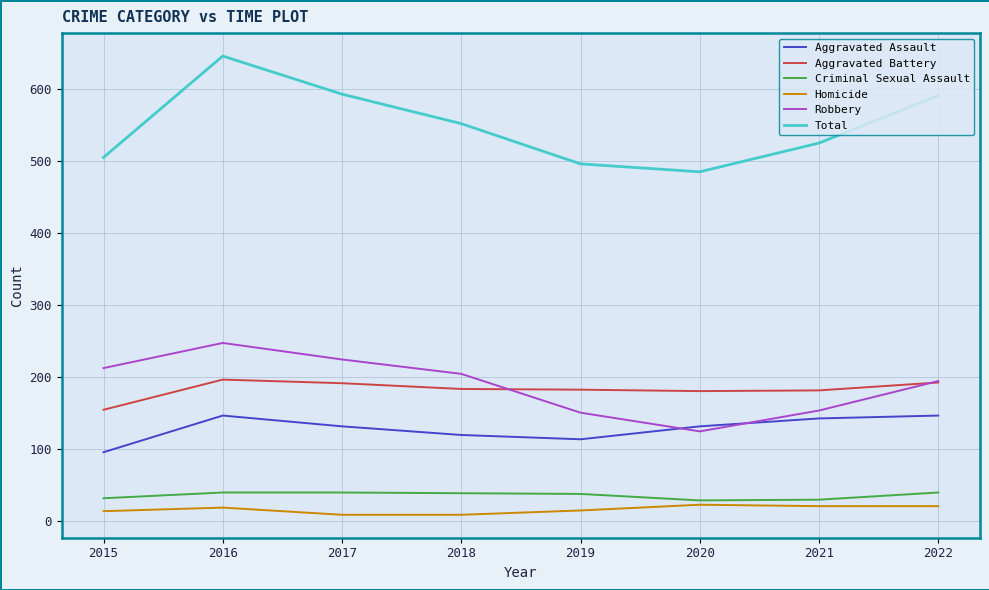

The Total series shows 799 at 2018. True or false?

False